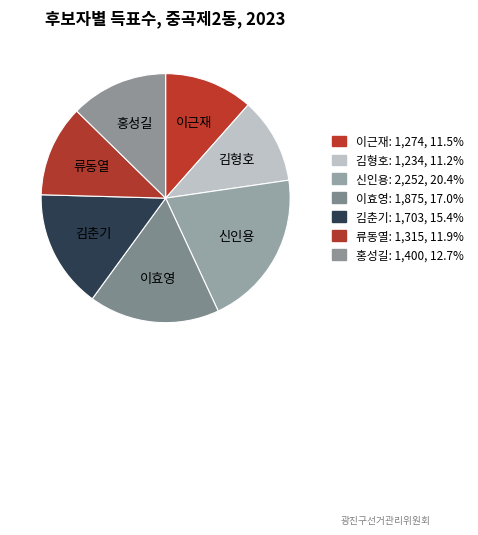

How many slices are in this pie chart?

7